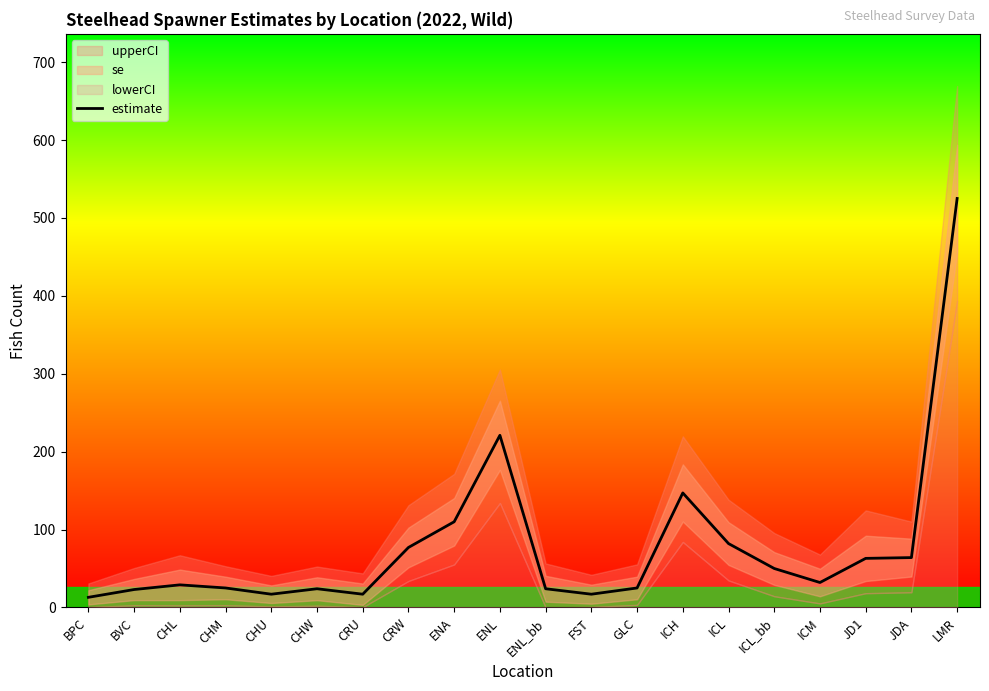

True or false: the data has more than 2 interior local peaks.

True